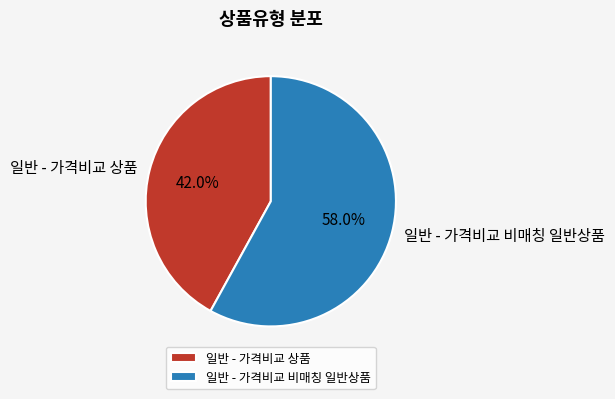

How many slices are in this pie chart?

2